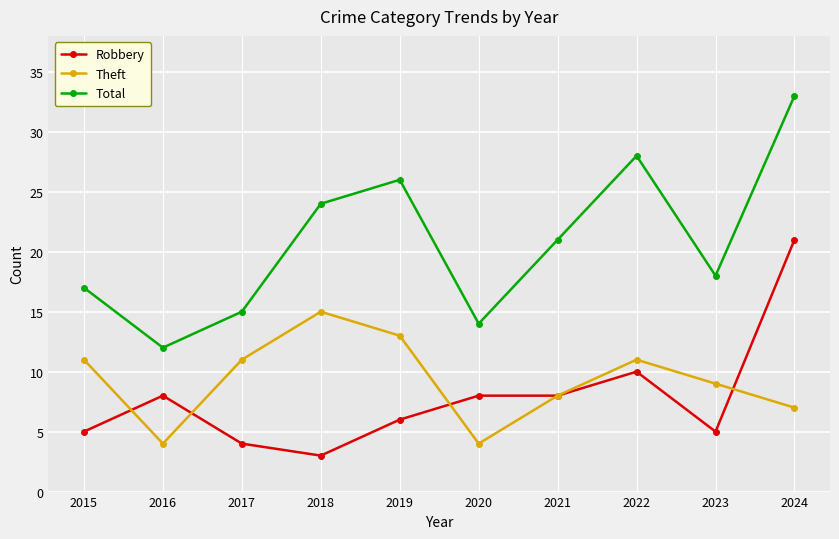

In Theft, how many points are lower than both neighbors (excluding endpoints)?

2